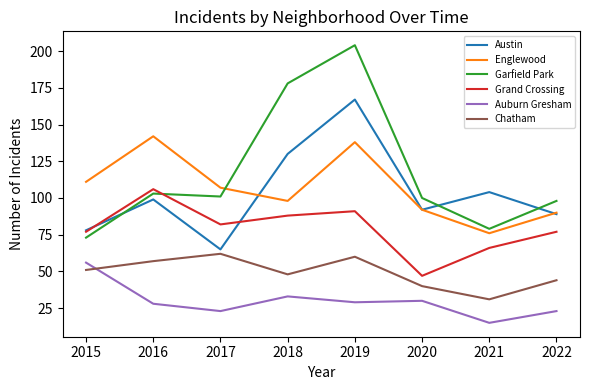

Is it true that Chatham equals 82 at 2015?

False